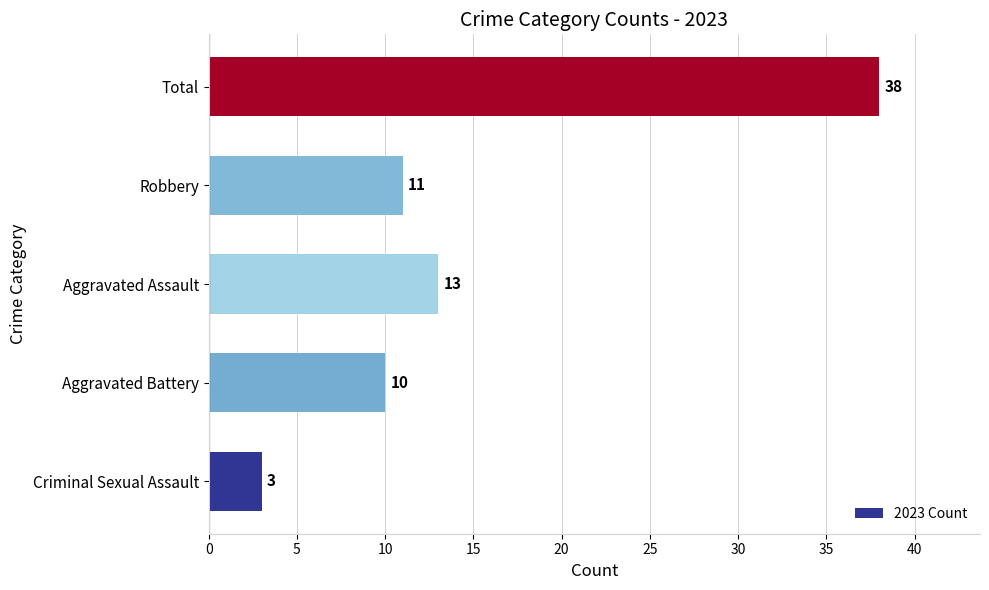

How many data points does each series have?

5